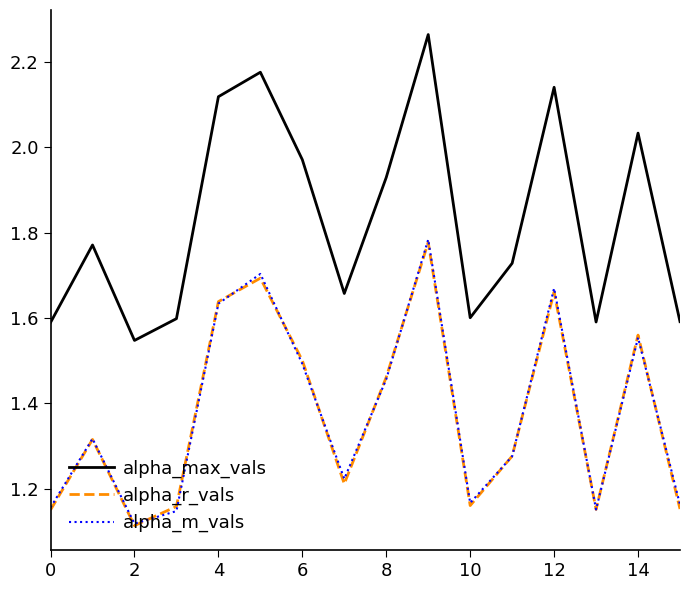

What is the sum of all alpha_m_vals values?

22.0